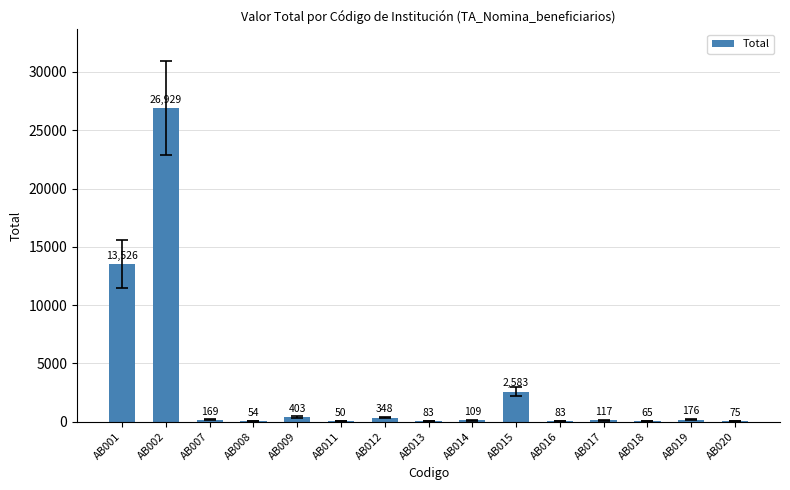

Is it true that the value at AB015 is 1144?

False